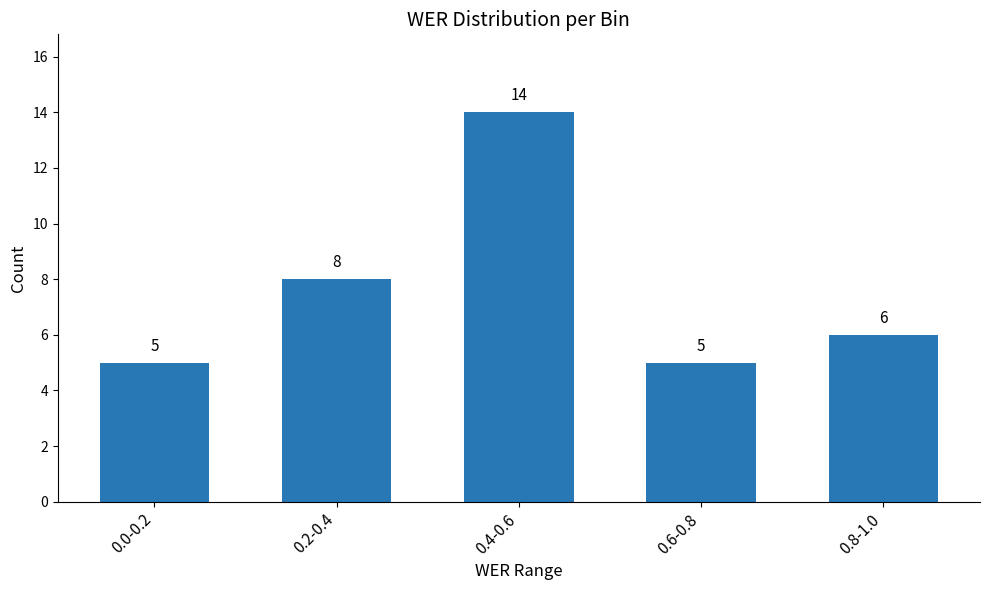

What is the difference between the maximum and minimum values?

9